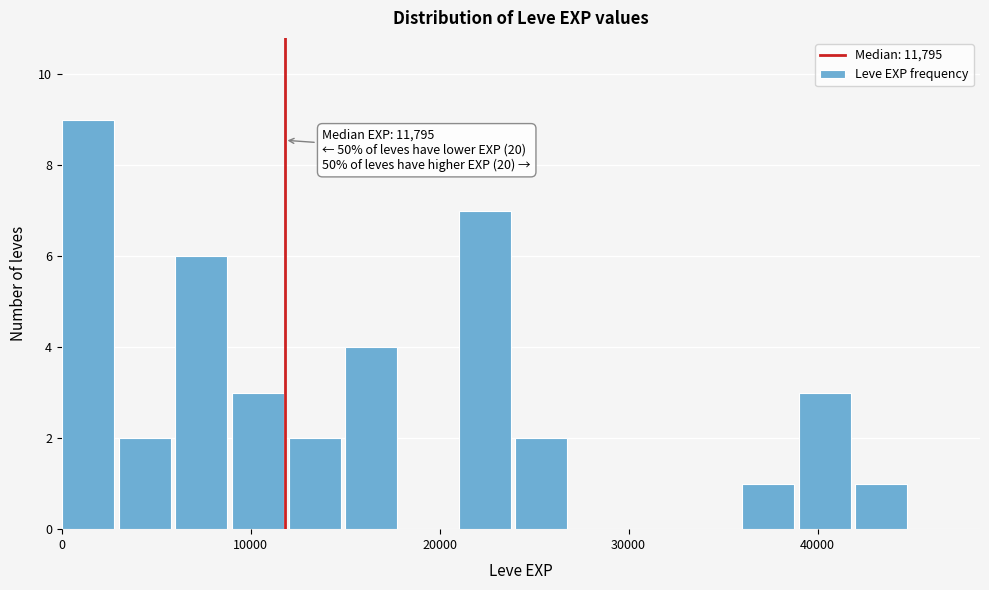

Around what value on the x-axis is the tallest bar? Give the approximate position of its centre, as read against the axis.

1000